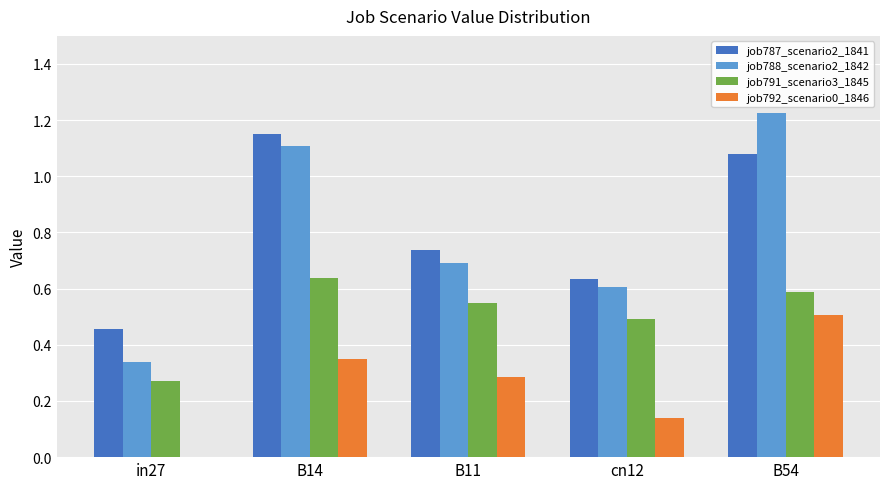

What is the sum of all job788_scenario2_1842 values?

4.0